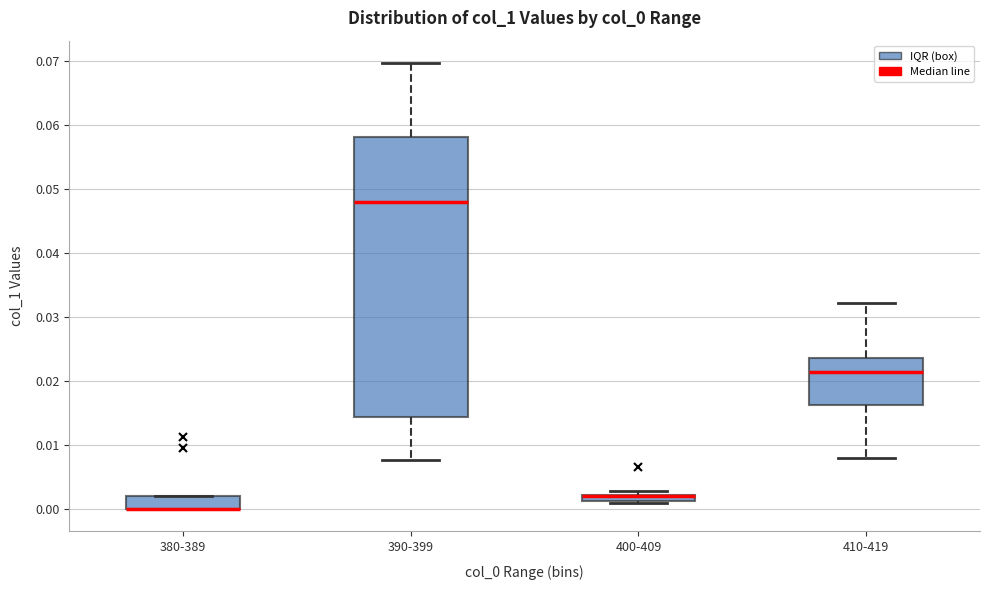

Where does the lower whisker of the box for 410-419 end on the y-axis? The values are not printed on the chart, so give them approximately, as read against the axis.

0.008